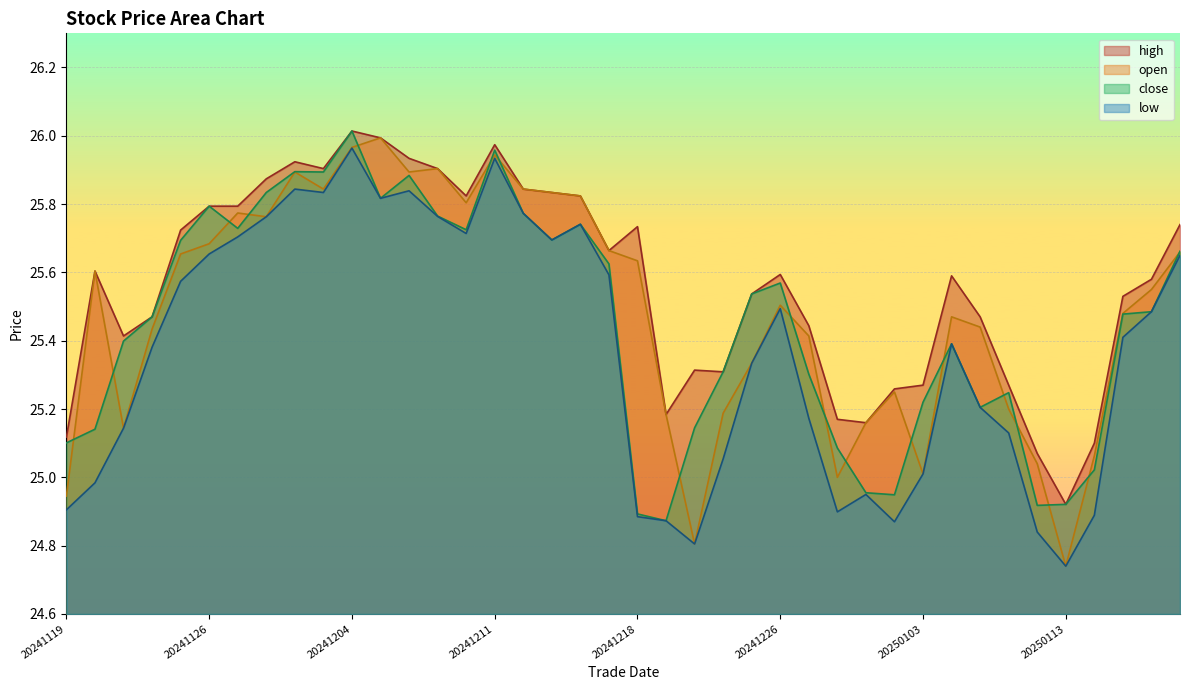

Count the number of data series in this chart.

4